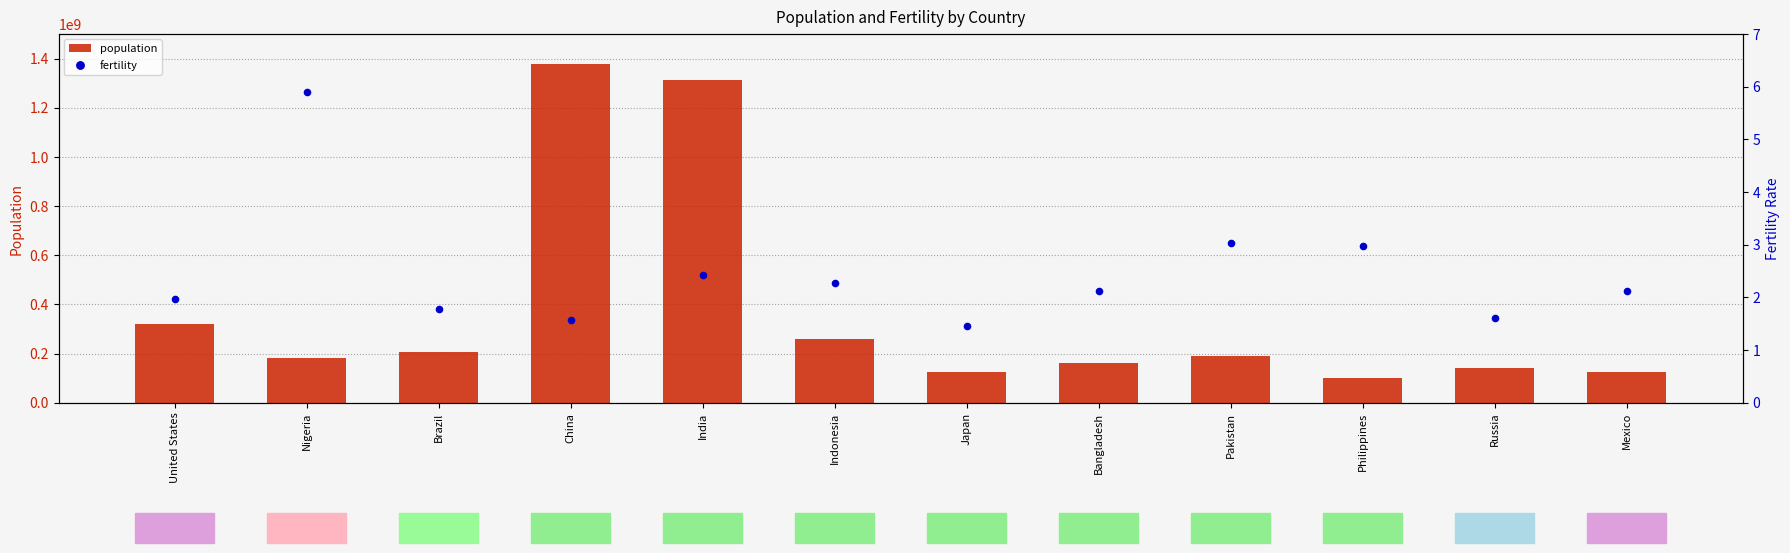

Which series has the widest spread of Y values?

population